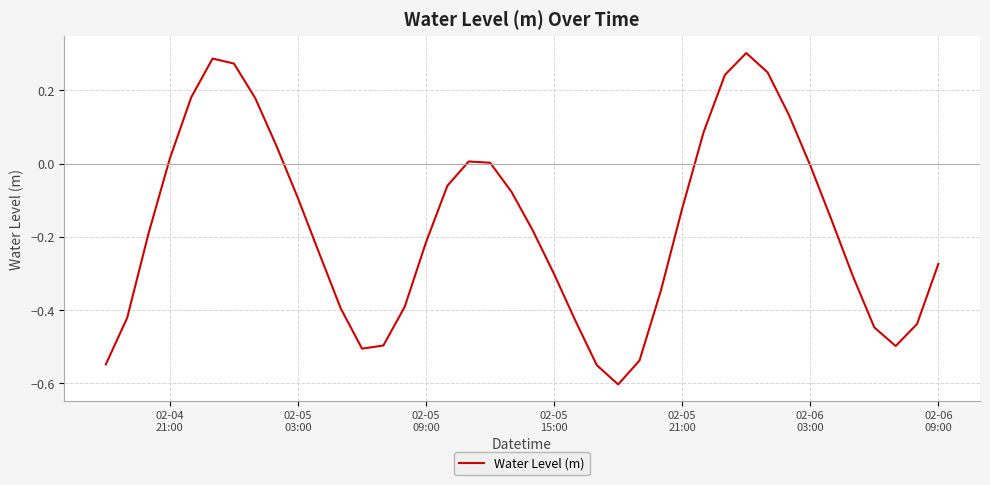

What is the difference between the maximum and minimum values?

0.9